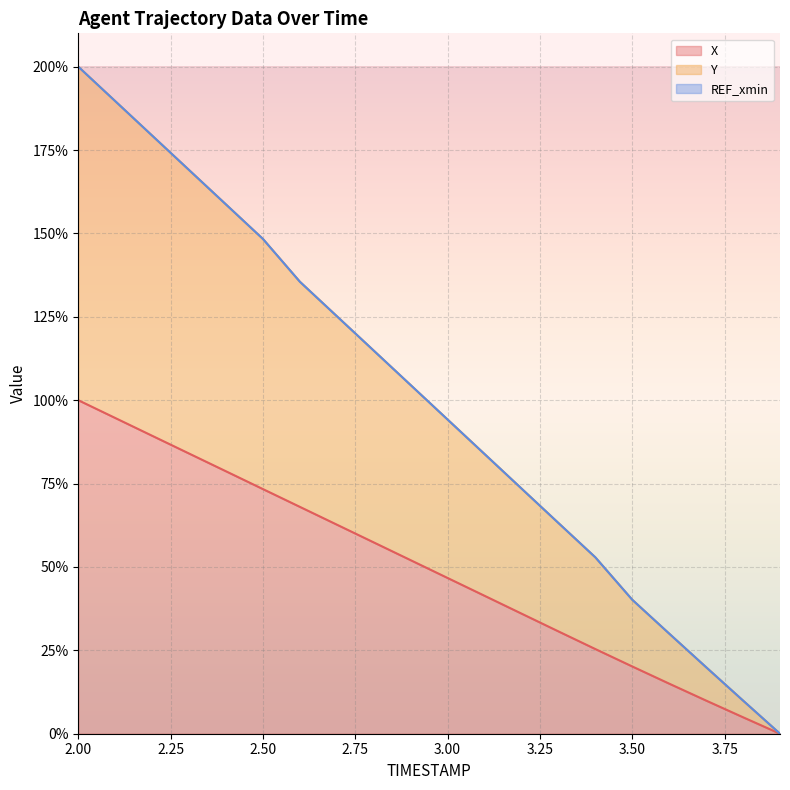

True or false: Y and X intersect in this chart.

False